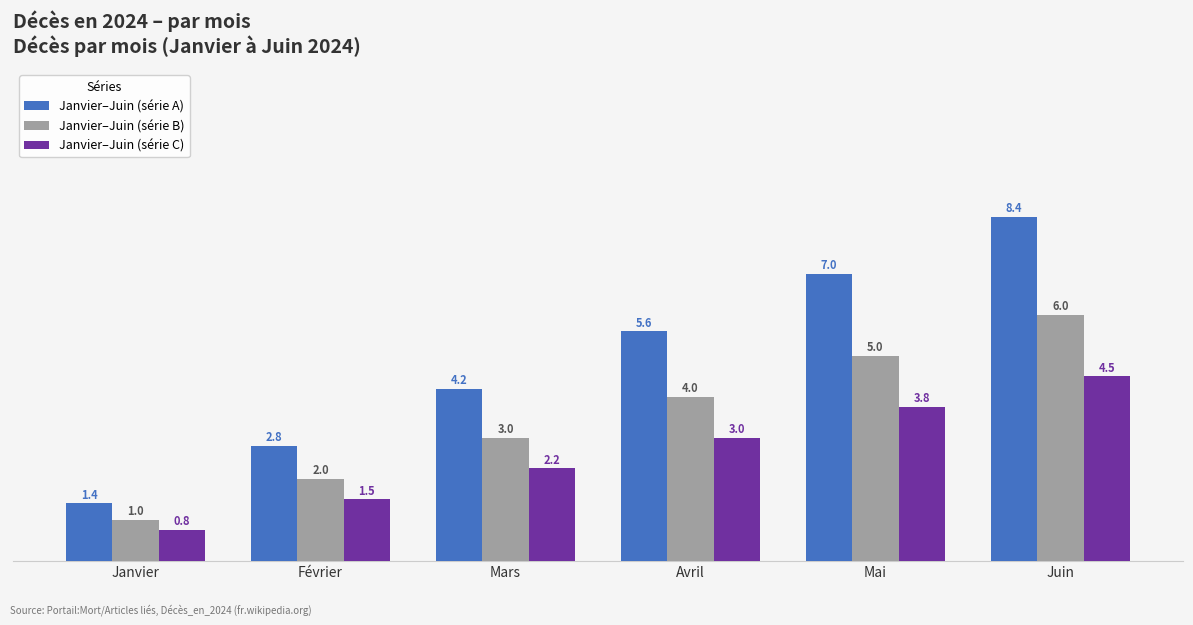

What is the sum of the Janvier–Juin (série A) values at Juin and Avril?

14.0